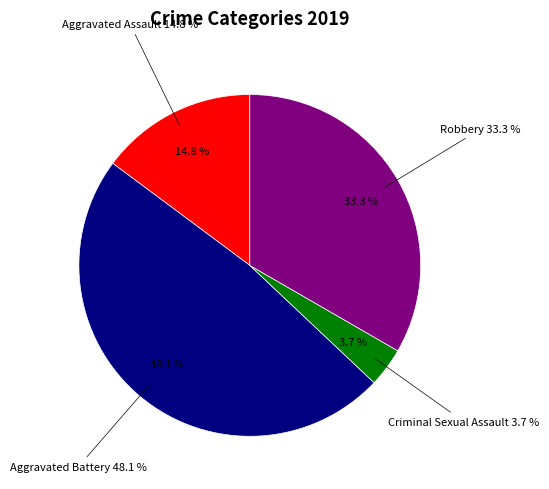

Approximately how many times larger is the value at Robbery compared to Criminal Sexual Assault?

9.0